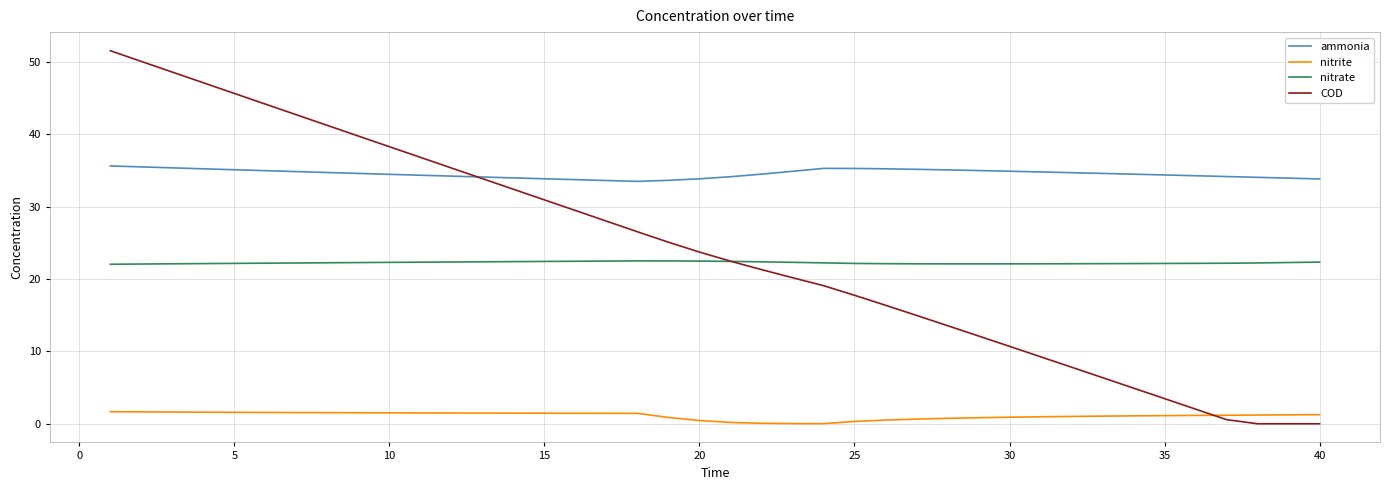

What is the greatest value displayed?

51.6